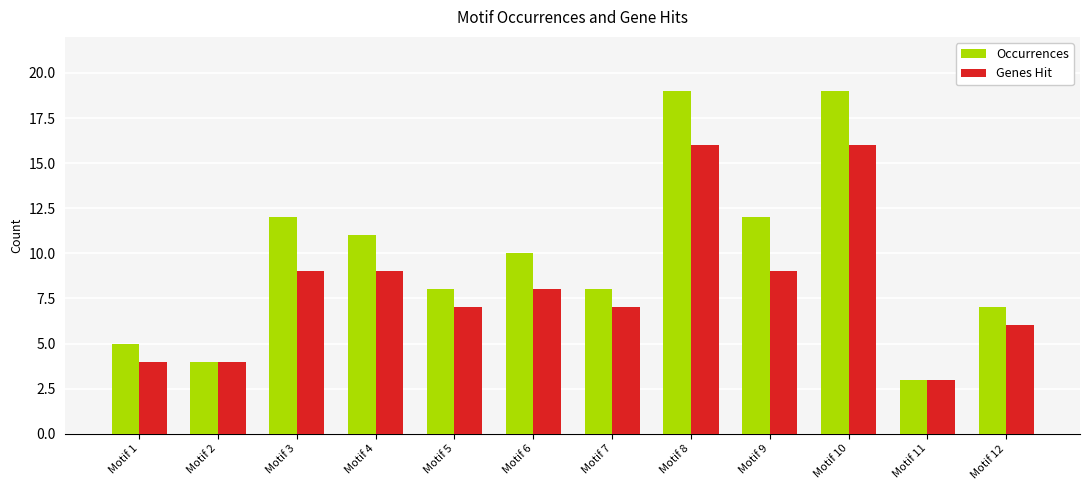

Reading left to right, what are all the values shown in this chart?

Occurrences: 5	4	12	11	8	10	8	19	12	19	3	7
Genes Hit: 4	4	9	9	7	8	7	16	9	16	3	6